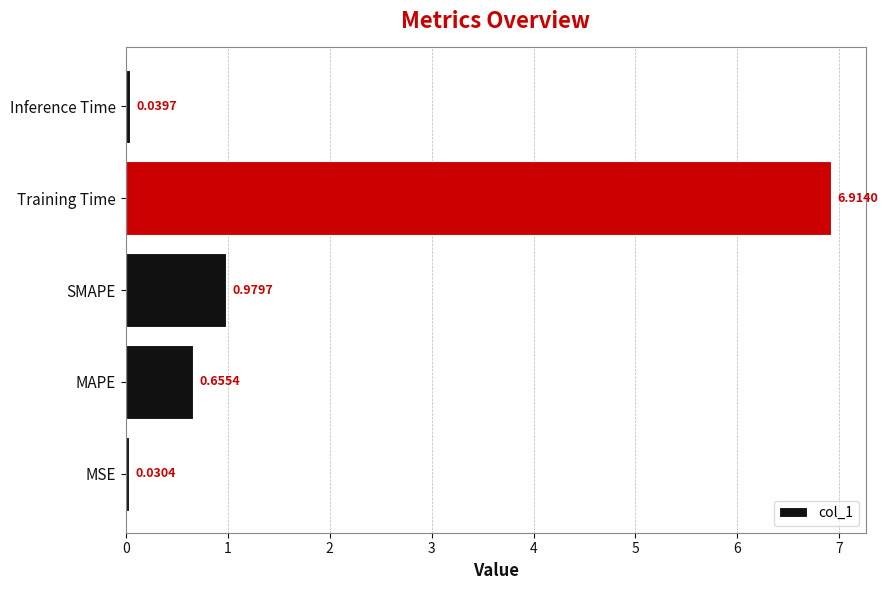

At which category does the chart reach its minimum across all series?

MSE